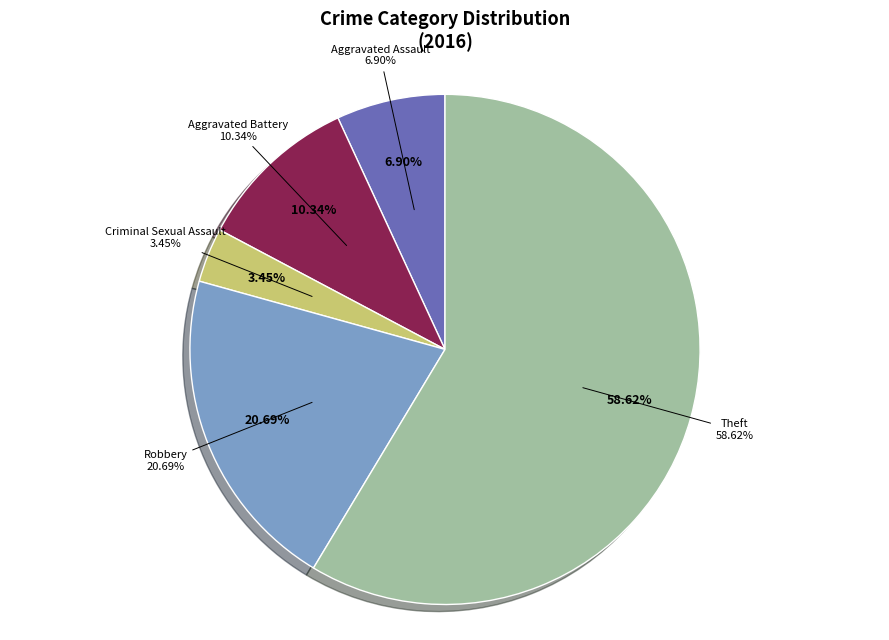

How many segments does this pie chart have?

5